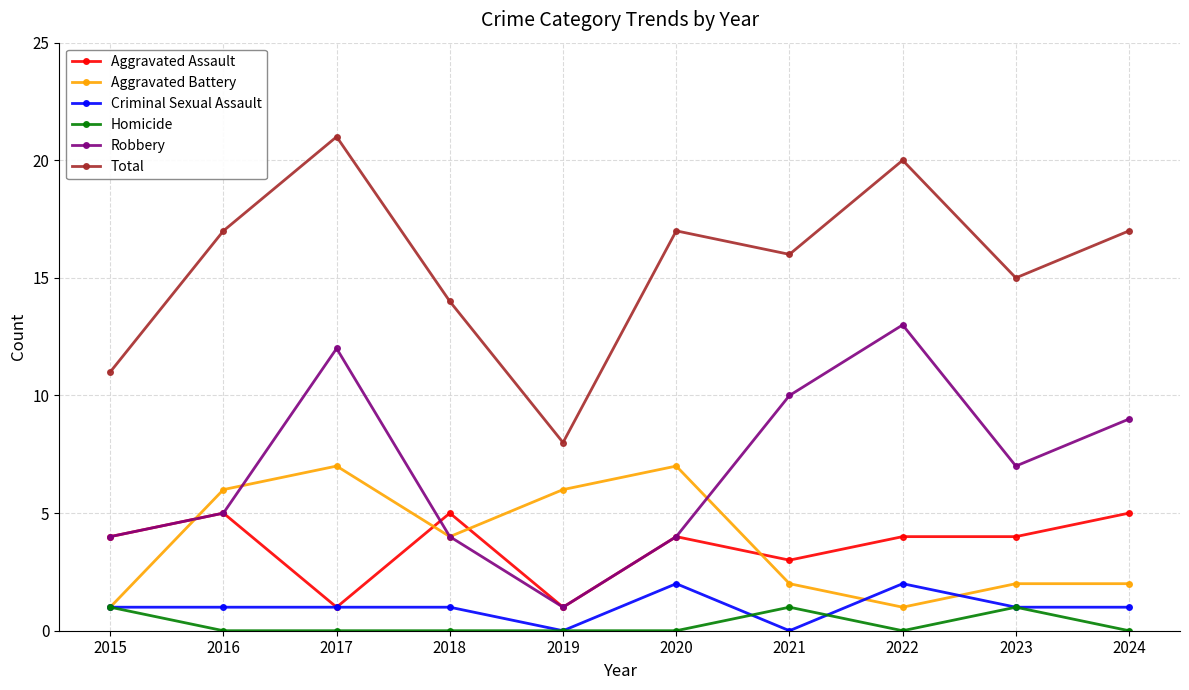

Reading left to right, transcribe all the data shown in this chart.

Aggravated Assault: 2015=4	2016=5	2017=1	2018=5	2019=1	2020=4	2021=3	2022=4	2023=4	2024=5
Aggravated Battery: 2015=1	2016=6	2017=7	2018=4	2019=6	2020=7	2021=2	2022=1	2023=2	2024=2
Criminal Sexual Assault: 2015=1	2016=1	2017=1	2018=1	2019=0	2020=2	2021=0	2022=2	2023=1	2024=1
Homicide: 2015=1	2016=0	2017=0	2018=0	2019=0	2020=0	2021=1	2022=0	2023=1	2024=0
Robbery: 2015=4	2016=5	2017=12	2018=4	2019=1	2020=4	2021=10	2022=13	2023=7	2024=9
Total: 2015=11	2016=17	2017=21	2018=14	2019=8	2020=17	2021=16	2022=20	2023=15	2024=17